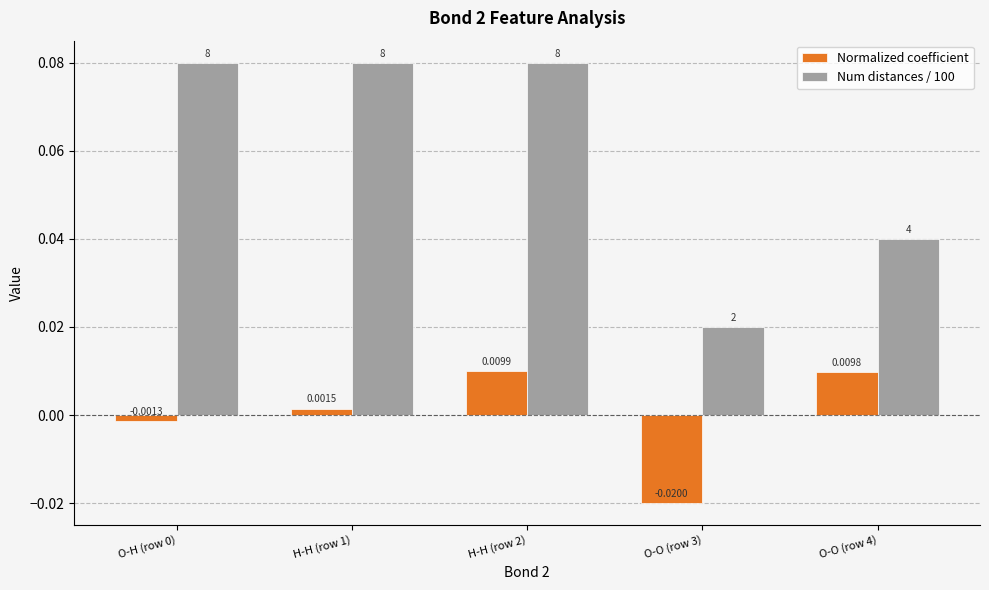

Between O-H (row 0) and H-H (row 1), which series saw the biggest shift?

Normalized coefficient